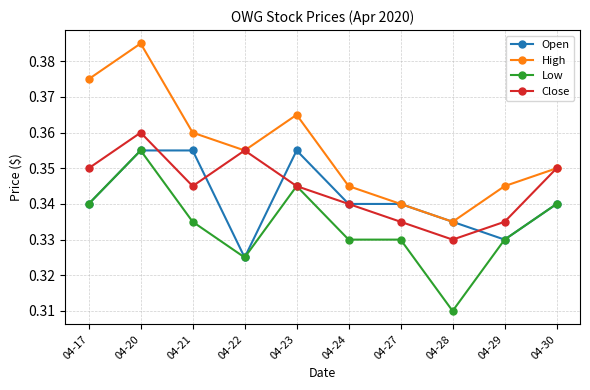

Is it true that Close equals 0.2 at 04-23?

False